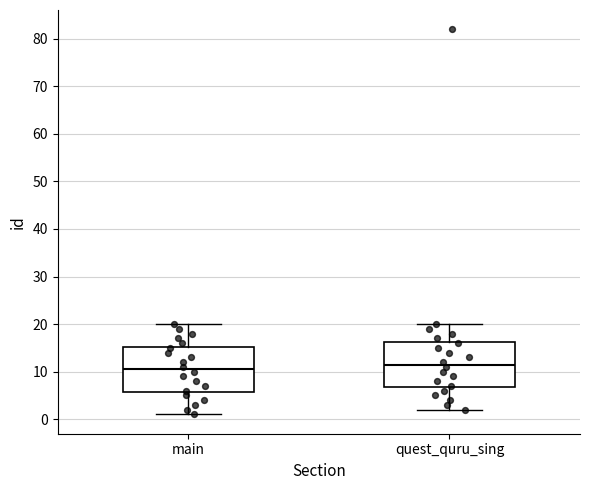

Reading left to right, transcribe this box plot: for each box, give where its median line is, the range the box spans, and where its two whiskers end, as read against the y-axis. The values are not printed on the chart, so give them approximately, as read against the axis.

main: median 11, box 6 to 15, whiskers 1 to 20
quest_quru_sing: median 12, box 7 to 16, whiskers 2 to 20